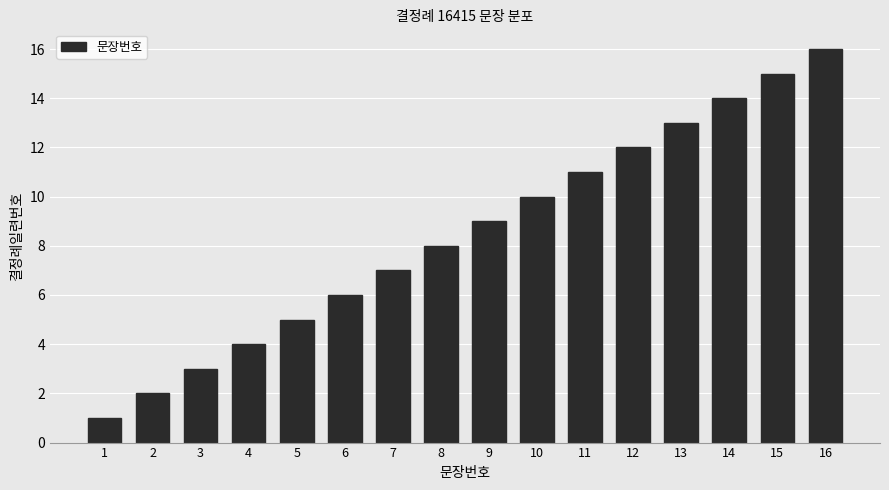

What is the change in value from 9 to 11?

+2